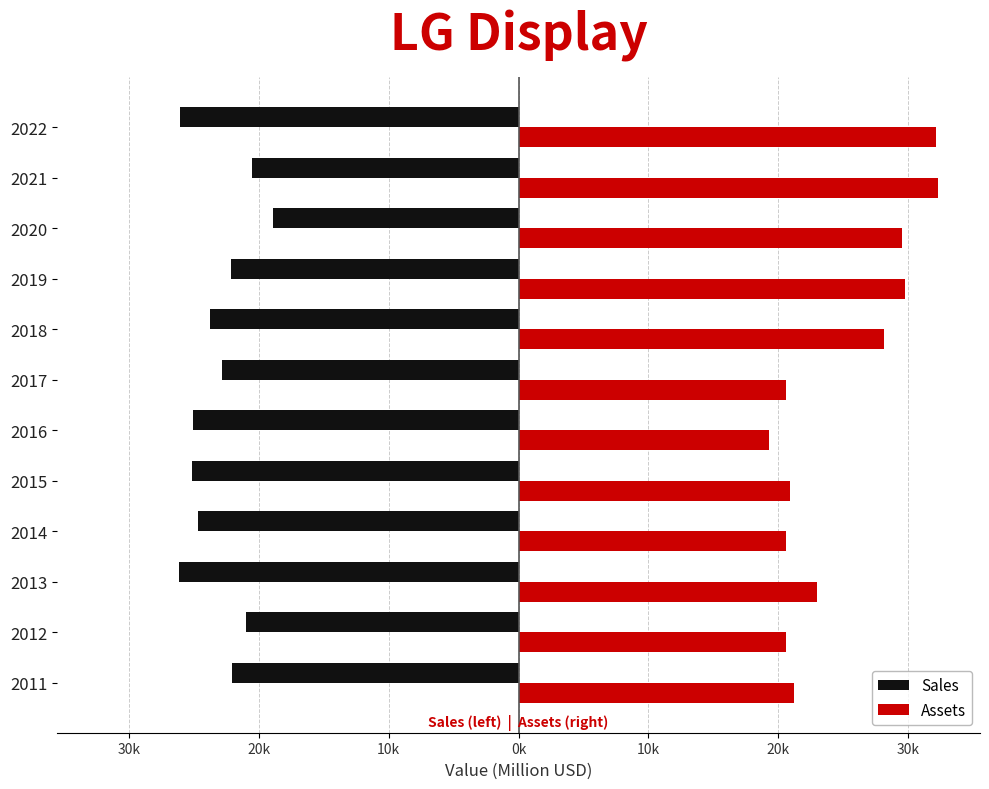

What are all the series names shown in the legend?

Sales, Assets